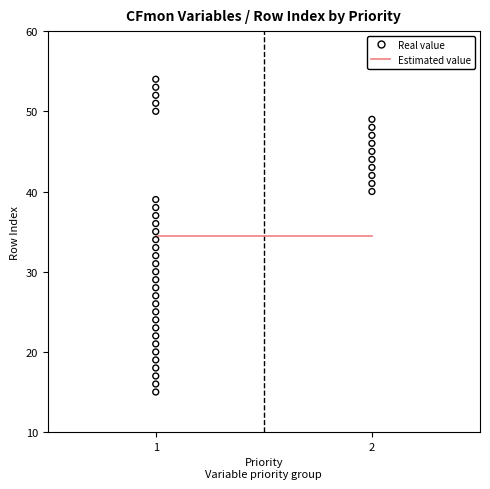

What is the ratio of the value at 1 to the value at 2?

0.5